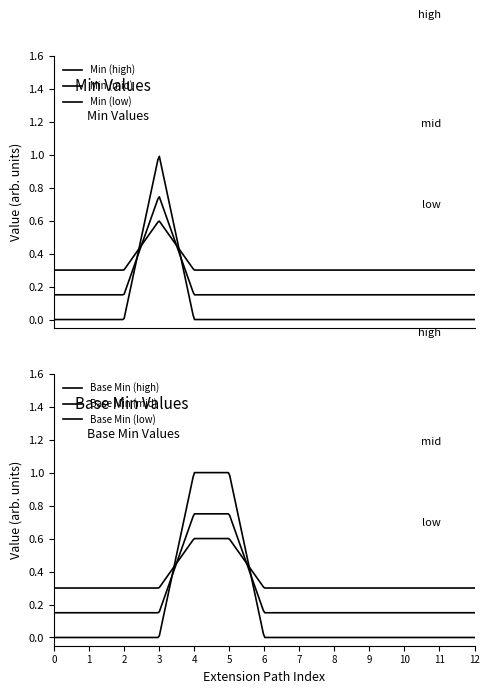

How many data points in Min are above 0?

1